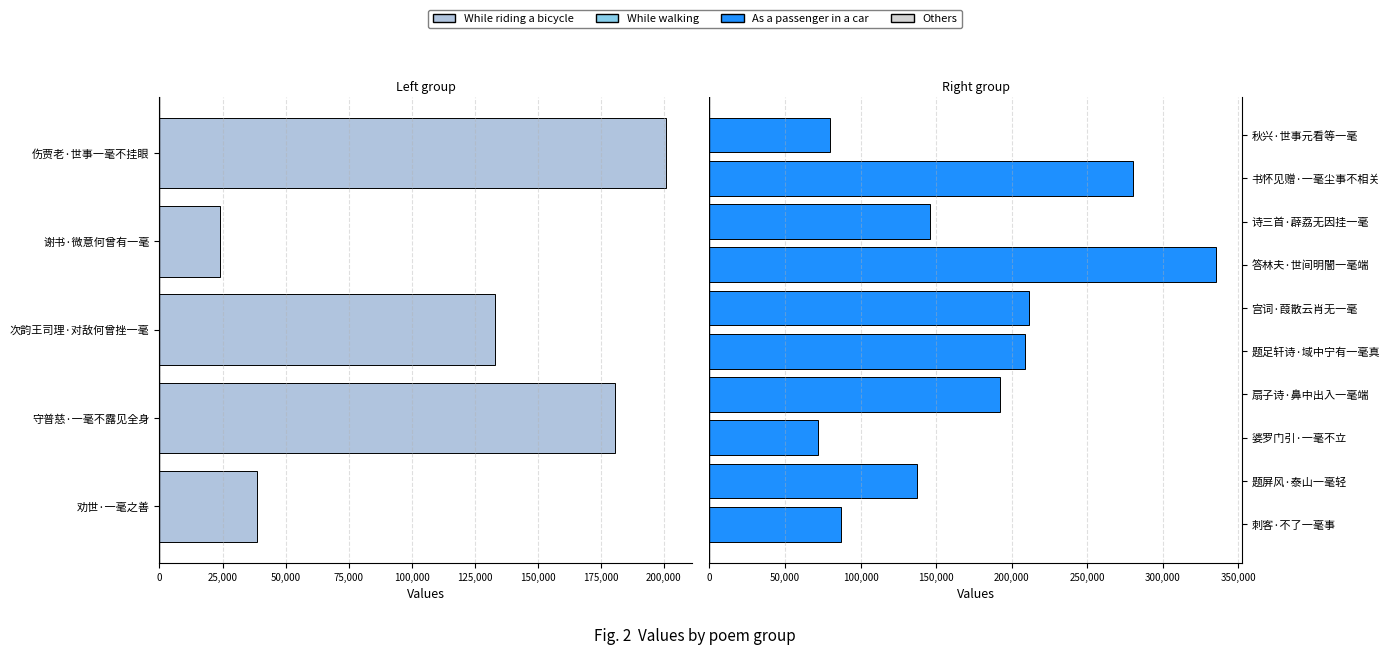

What is the difference between the second highest and minimum values?

208908